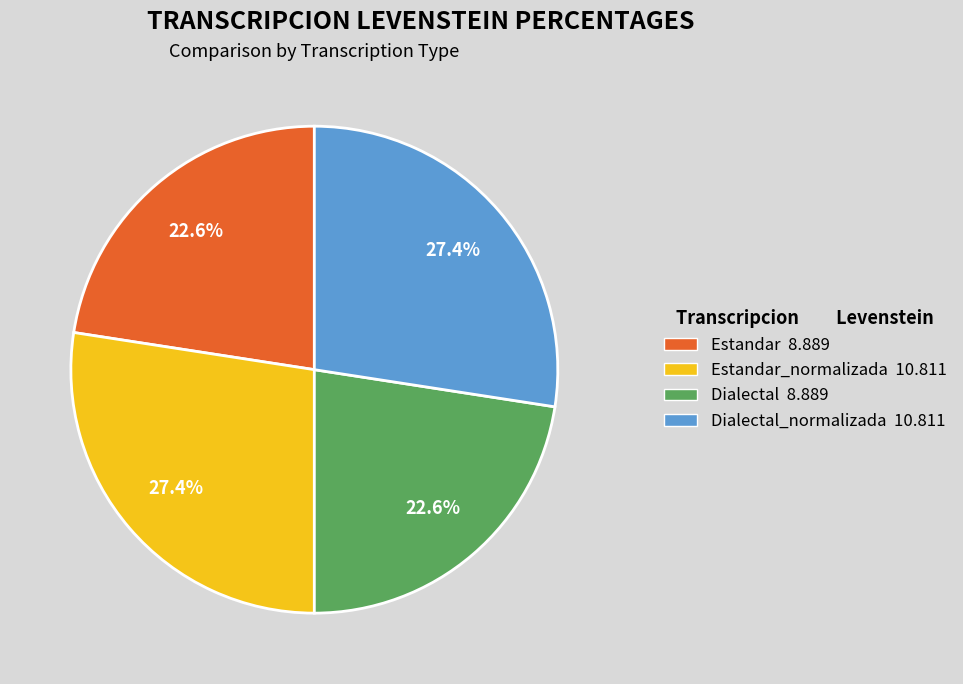

Is the sum of Dialectal_normalizada 10.811 and Estandar_normalizada 10.811 greater than half?

Yes